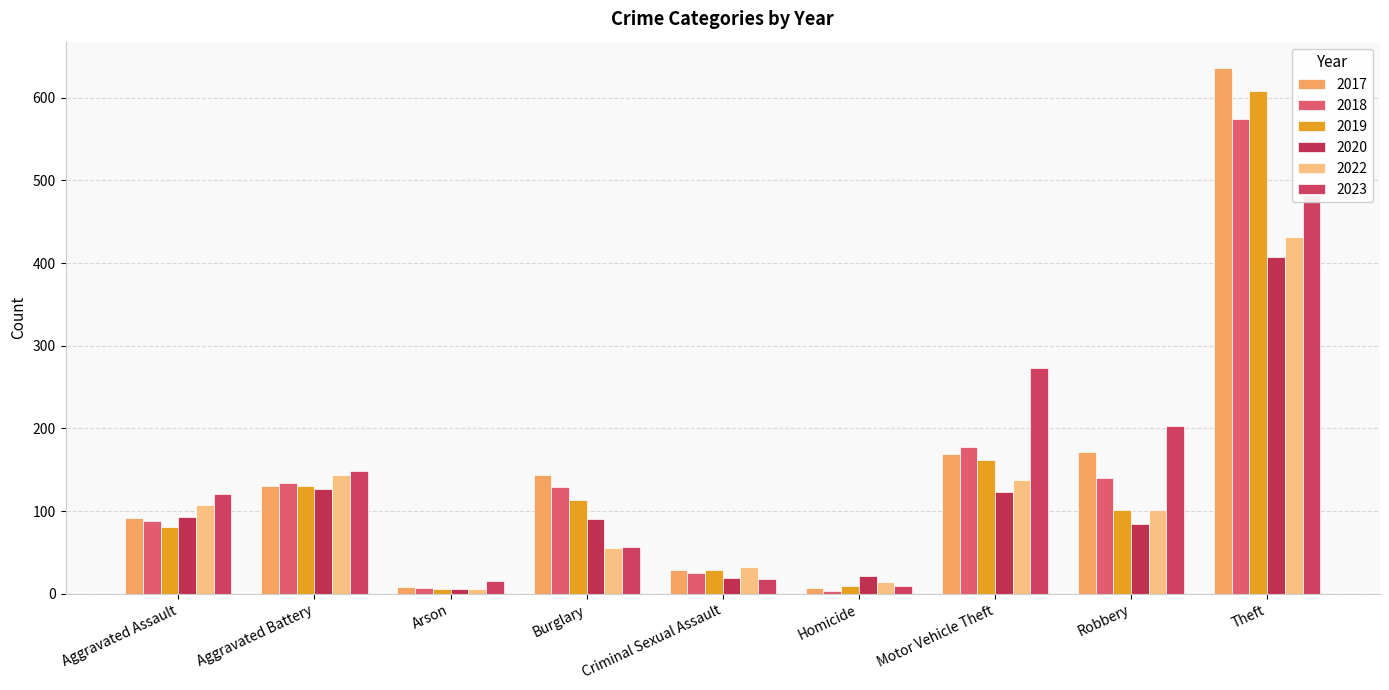

Are the bars grouped side by side (vs. stacked)?

Yes